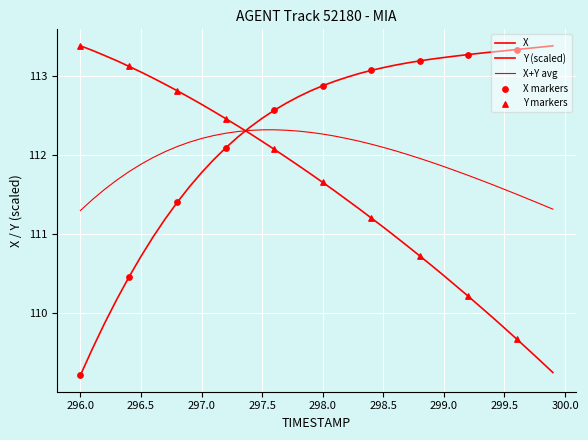

How many lines are shown in the chart?

3